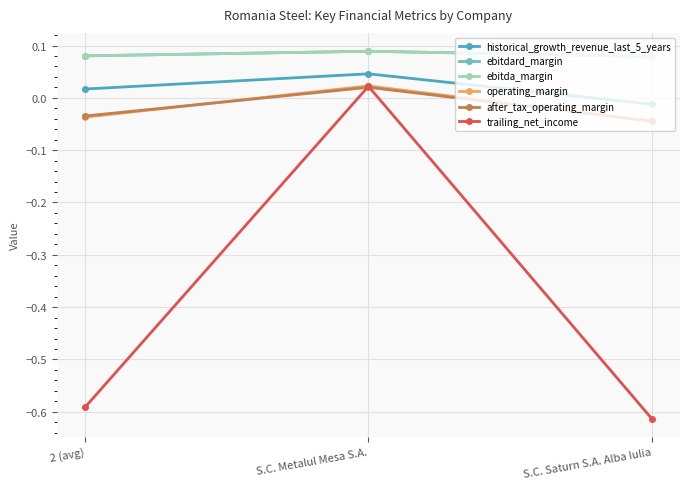

At how many categories does at least one series exceed 0?

3